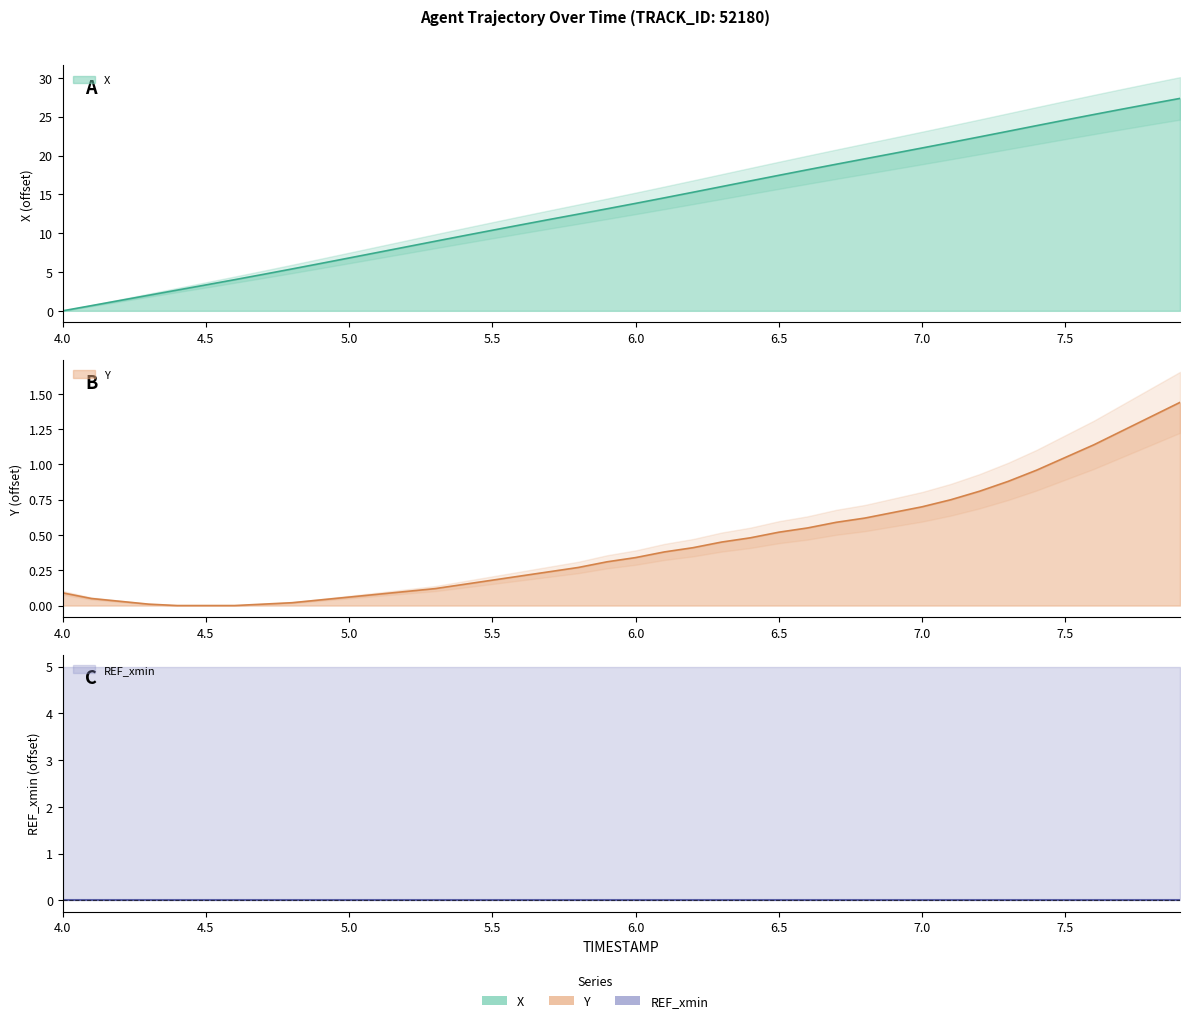

Is the value of Y at 7.4 greater than the value of X at 4.0?

Yes